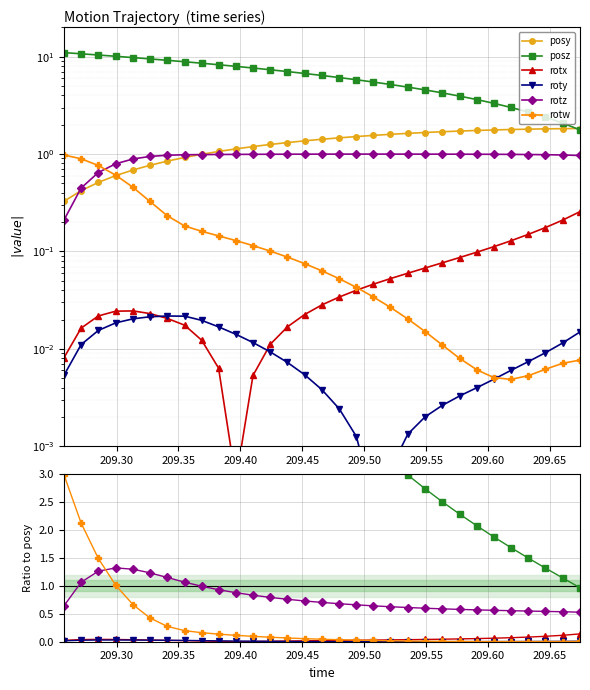

Is it true that posy equals 2.3 at 13?

False